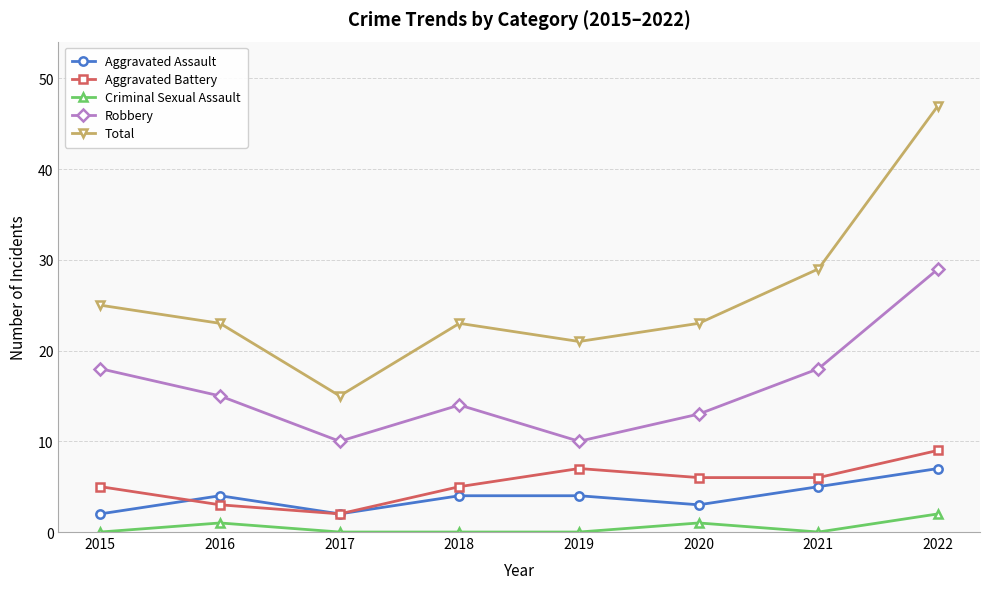

Which series has the widest spread of values?

Total